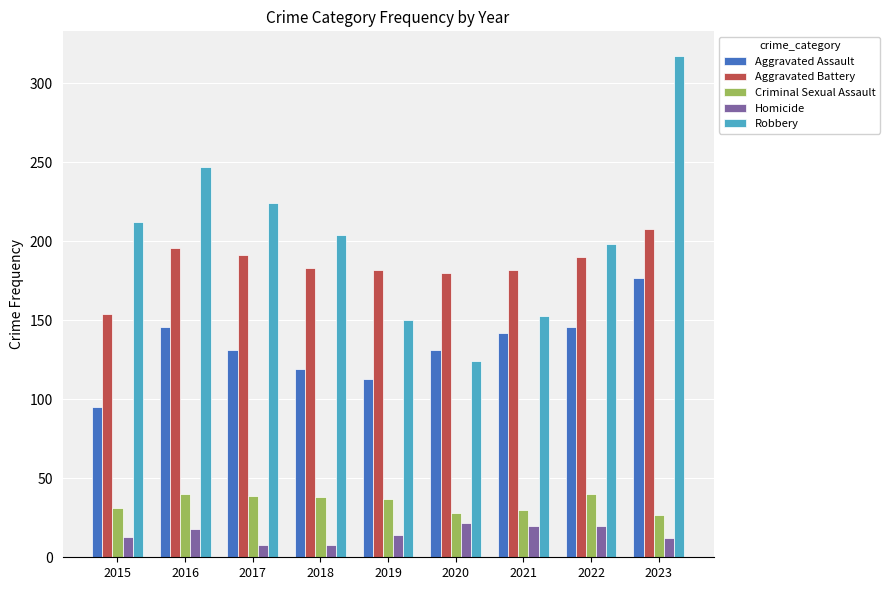

What is the average value of the Criminal Sexual Assault series?

34